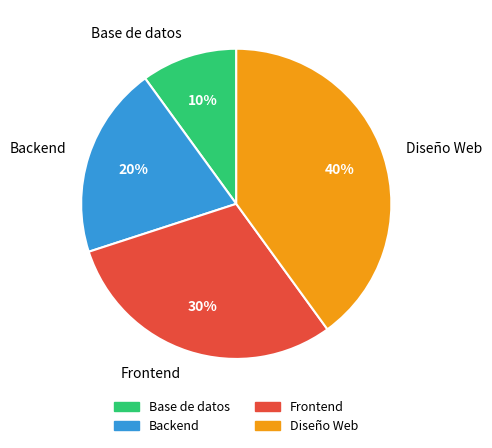

Which slice is the largest?

Diseño Web